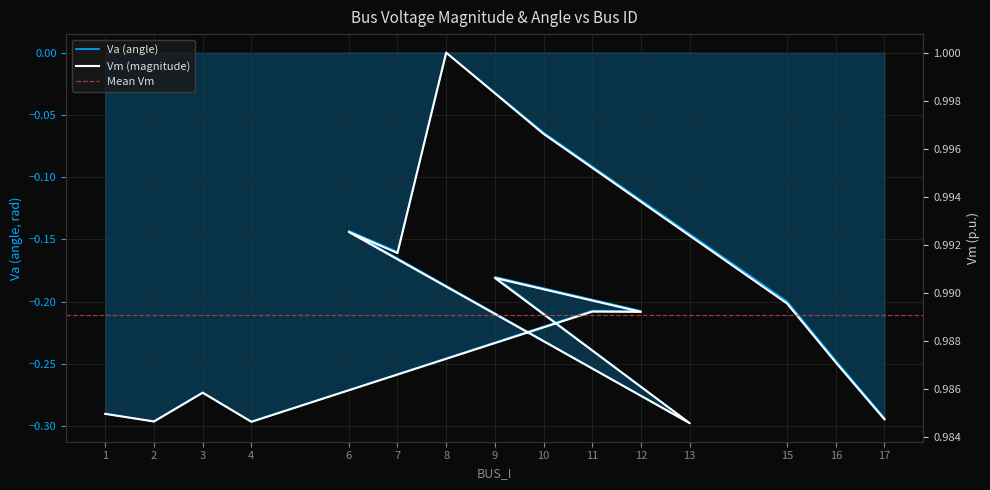

Rank the categories by Vm value from highest to lowest.

8, 10, 6, 7, 9, 15, 11, 12, 16, 3, 1, 17, 2, 4, 13